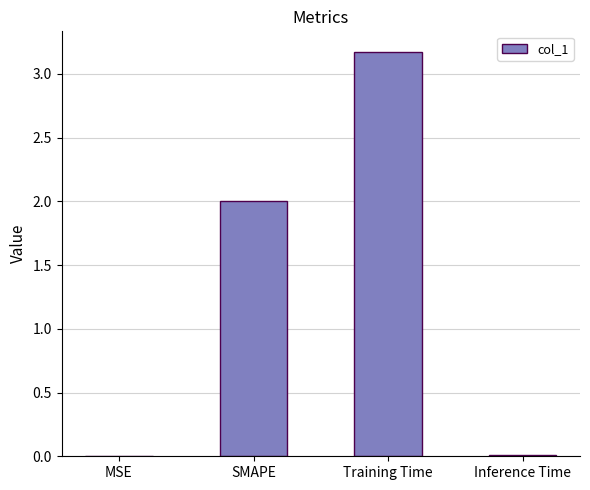

Which label corresponds to the largest value in the chart?

Training Time